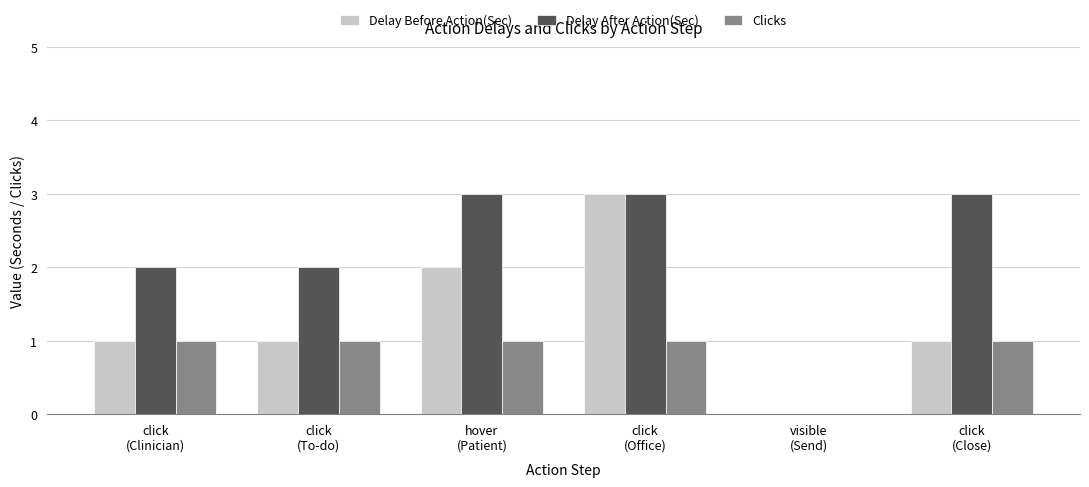

What is the greatest value displayed?

3